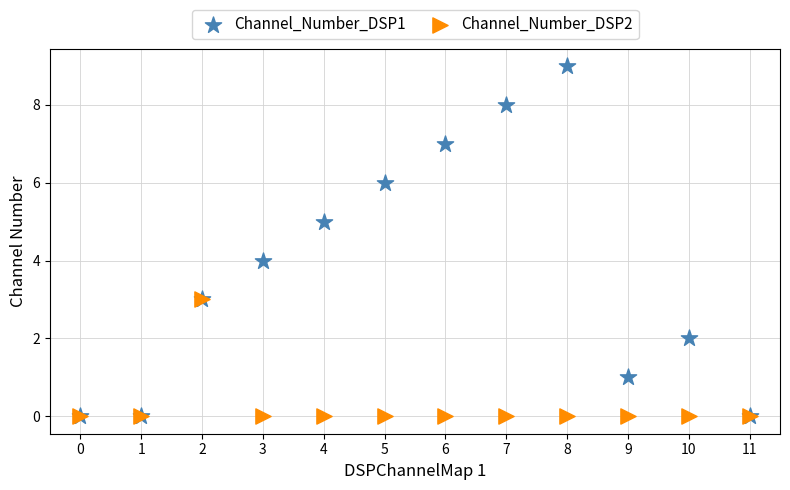

What are all the series names shown in the legend?

Channel_Number_DSP1, Channel_Number_DSP2